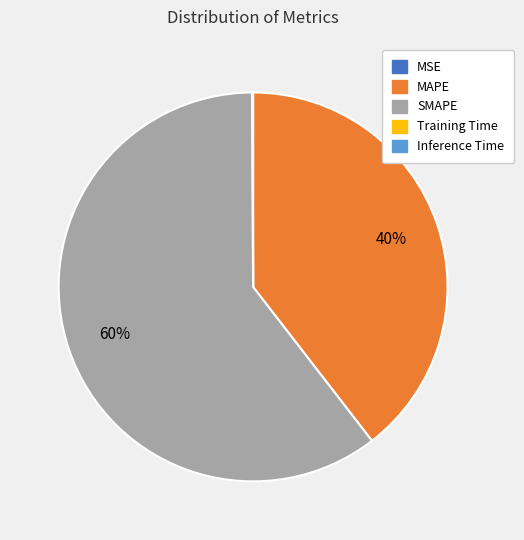

What is the ratio of the value at MAPE to the value at SMAPE?

0.7